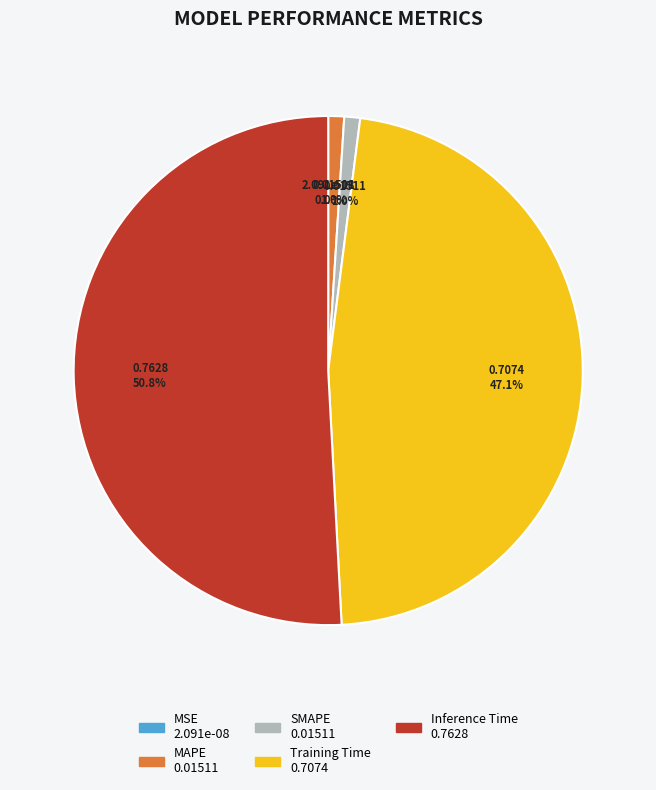

Which category has the smallest portion of the pie?

MSE